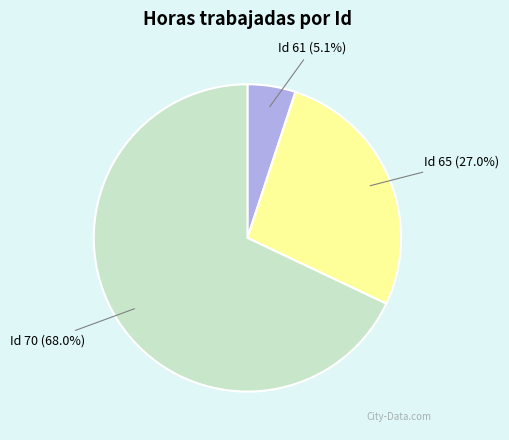

Is there any slice that represents more than half of the pie?

Yes